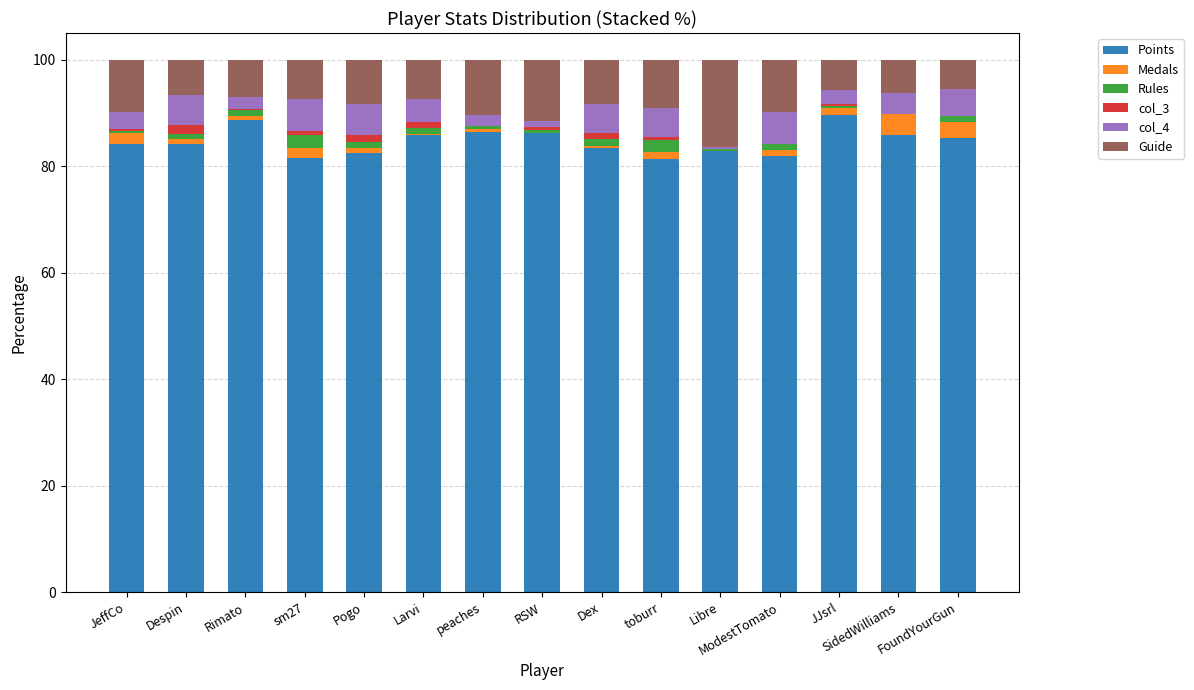

Count the number of data series in this chart.

6